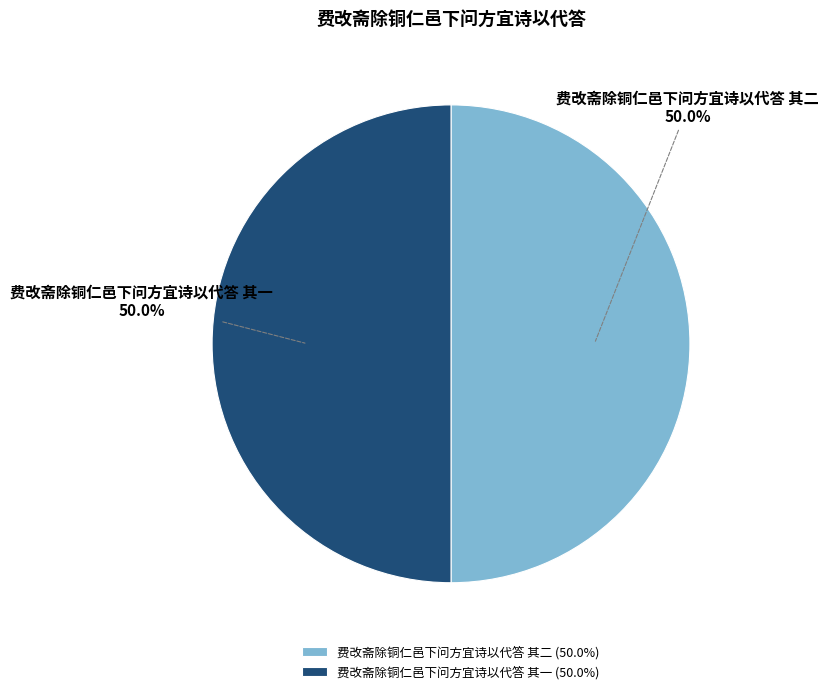

What is the total percentage of 费改斋除铜仁邑下问方宜诗以代答 其二 and 费改斋除铜仁邑下问方宜诗以代答 其一?

100.0%